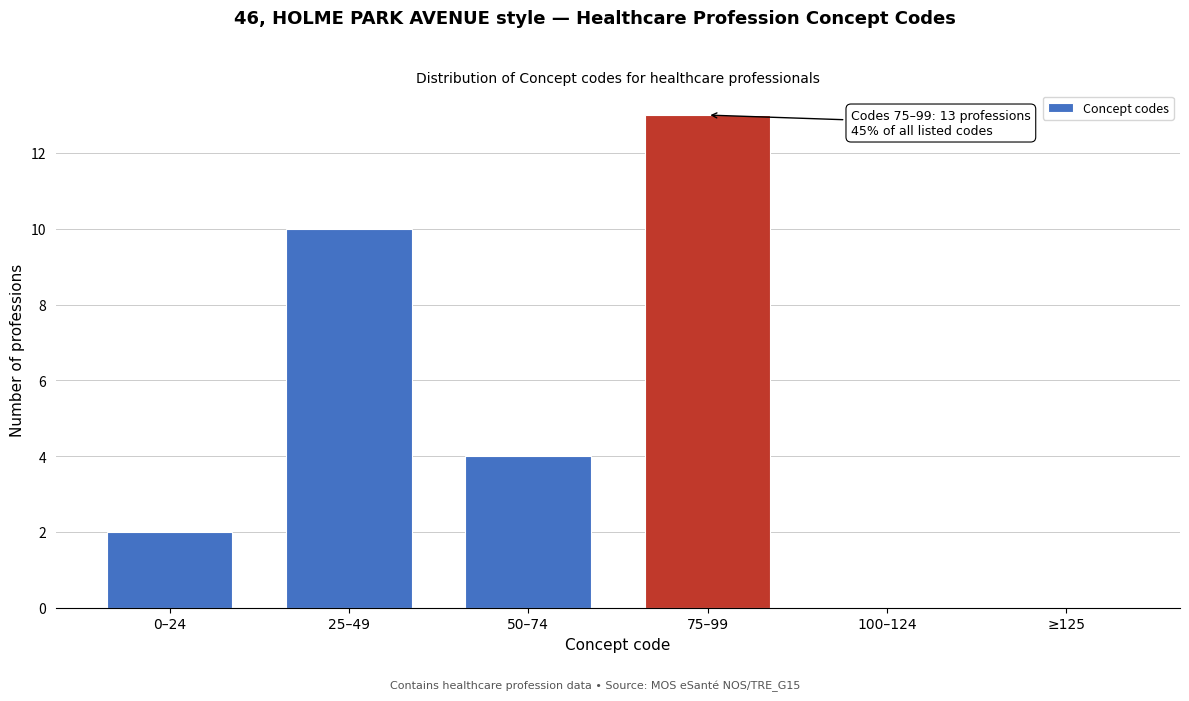

Reading left to right, list all the values displayed in this chart.

0–24=2	25–49=10	50–74=4	75–99=13	100–124=0	≥125=0